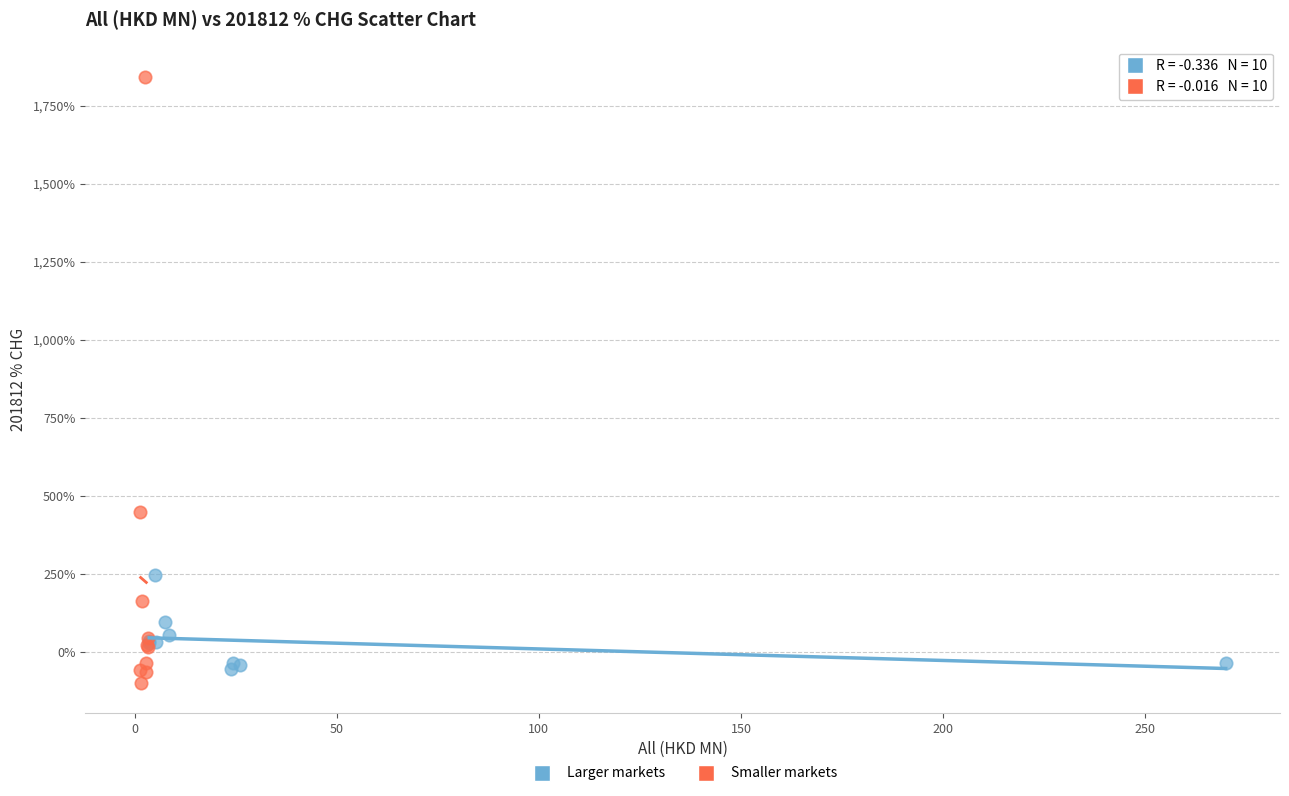

What are all the series names shown in the legend?

Larger markets, Smaller markets